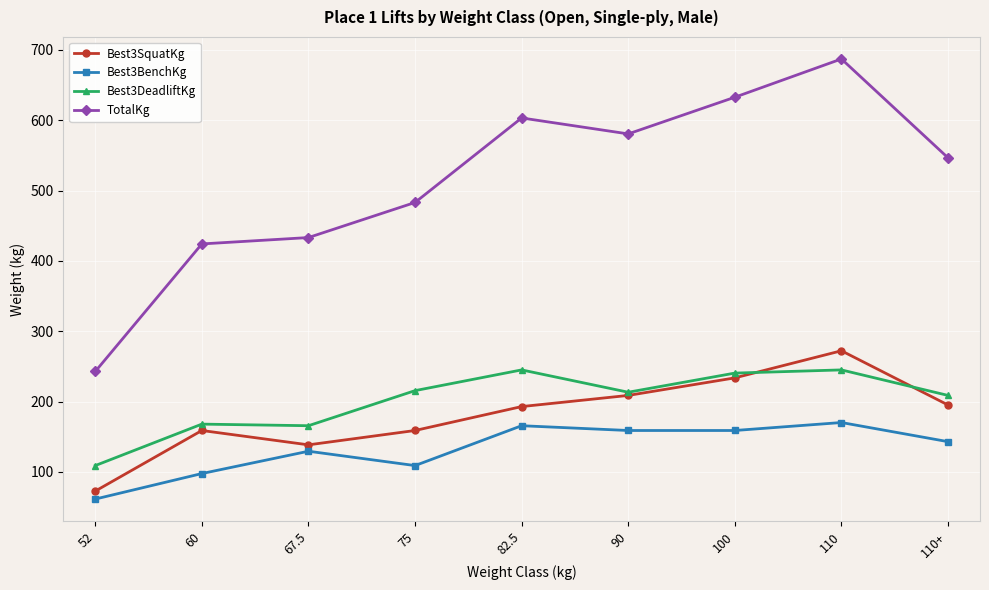

How many data points in Best3BenchKg are less than 142?

4